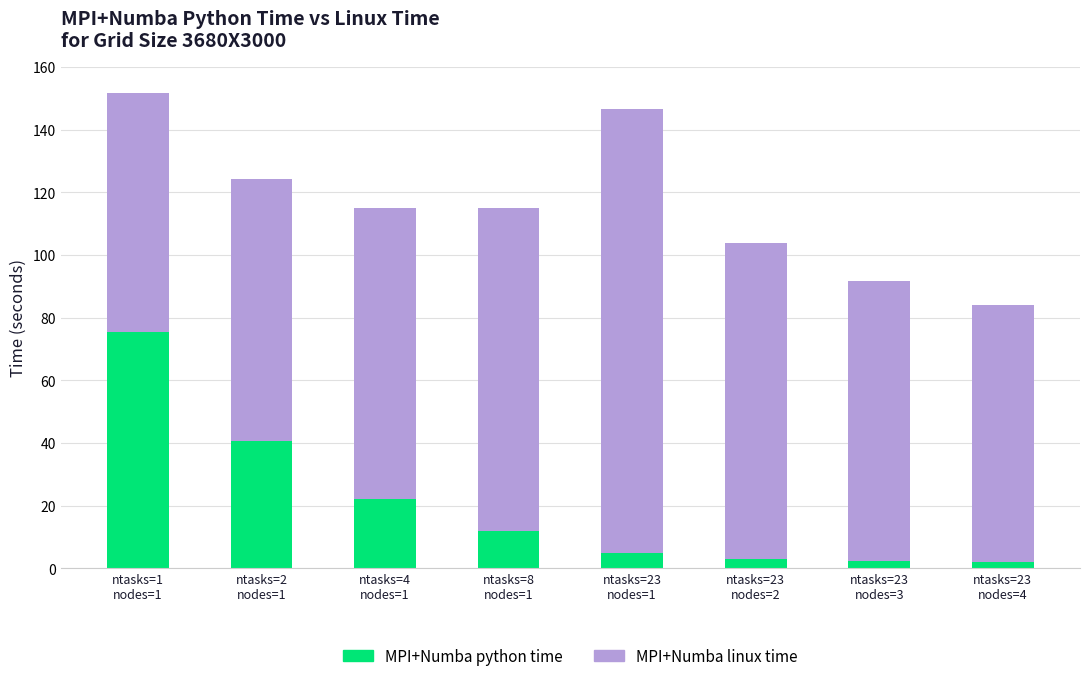

What is the sum of all MPI+Numba python time values?

162.1